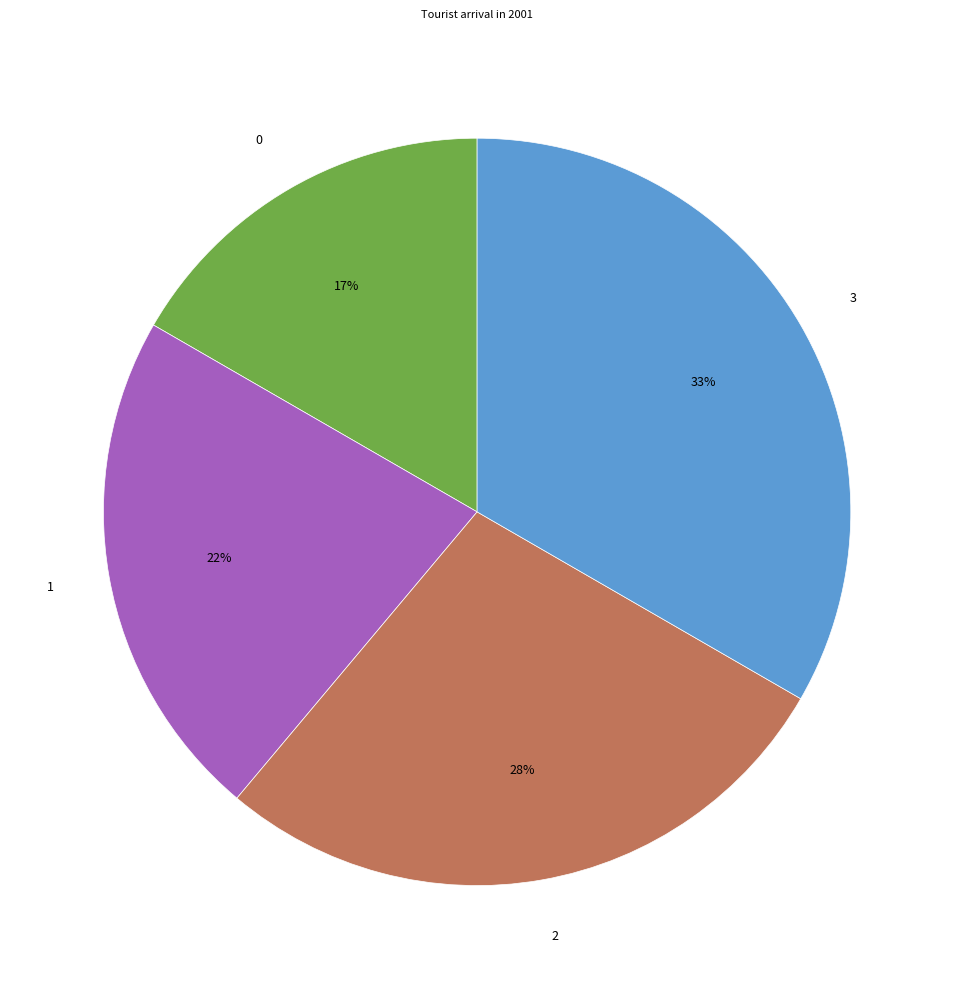

Do 1 and 3 together represent more than half of the pie?

Yes